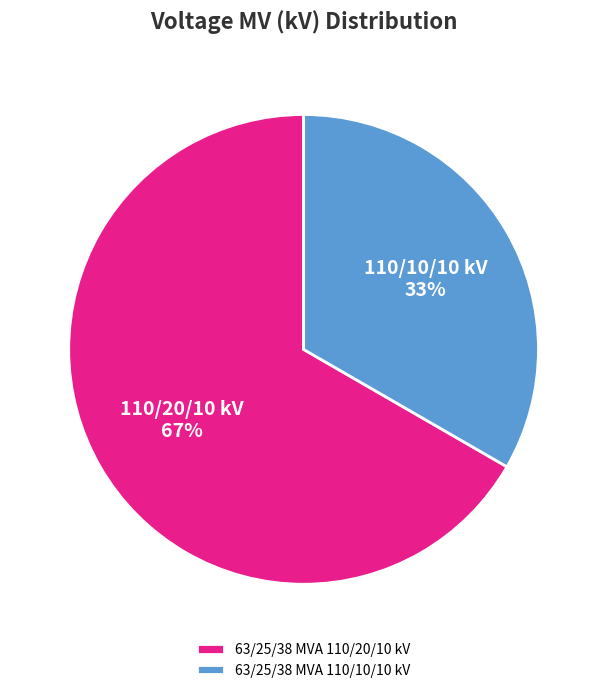

Does 63/25/38 MVA 110/10/10 kV account for over 50% of the chart?

No